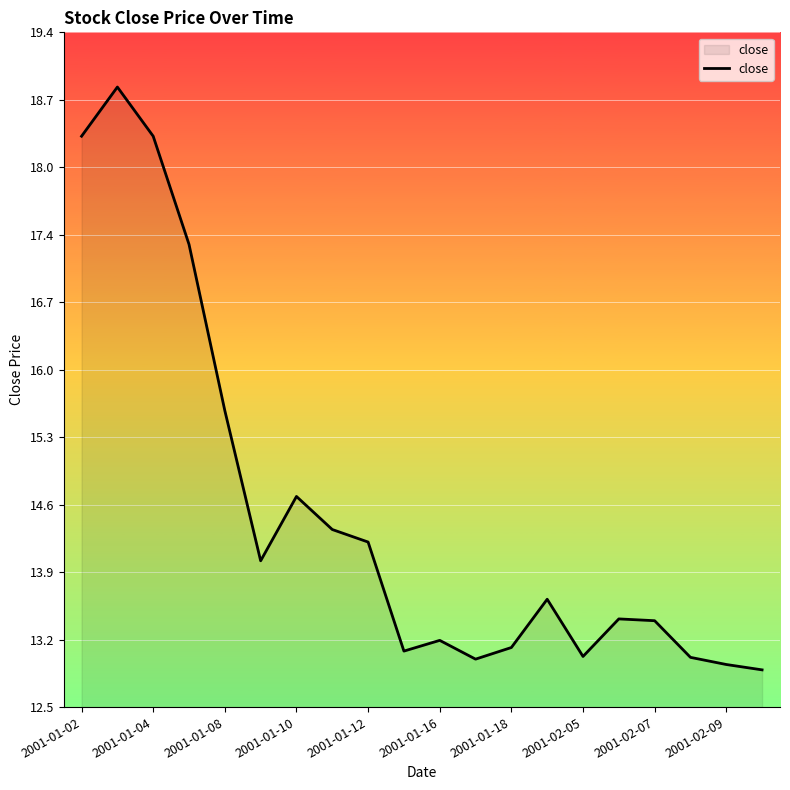

What is the minimum value shown in the chart?

12.8